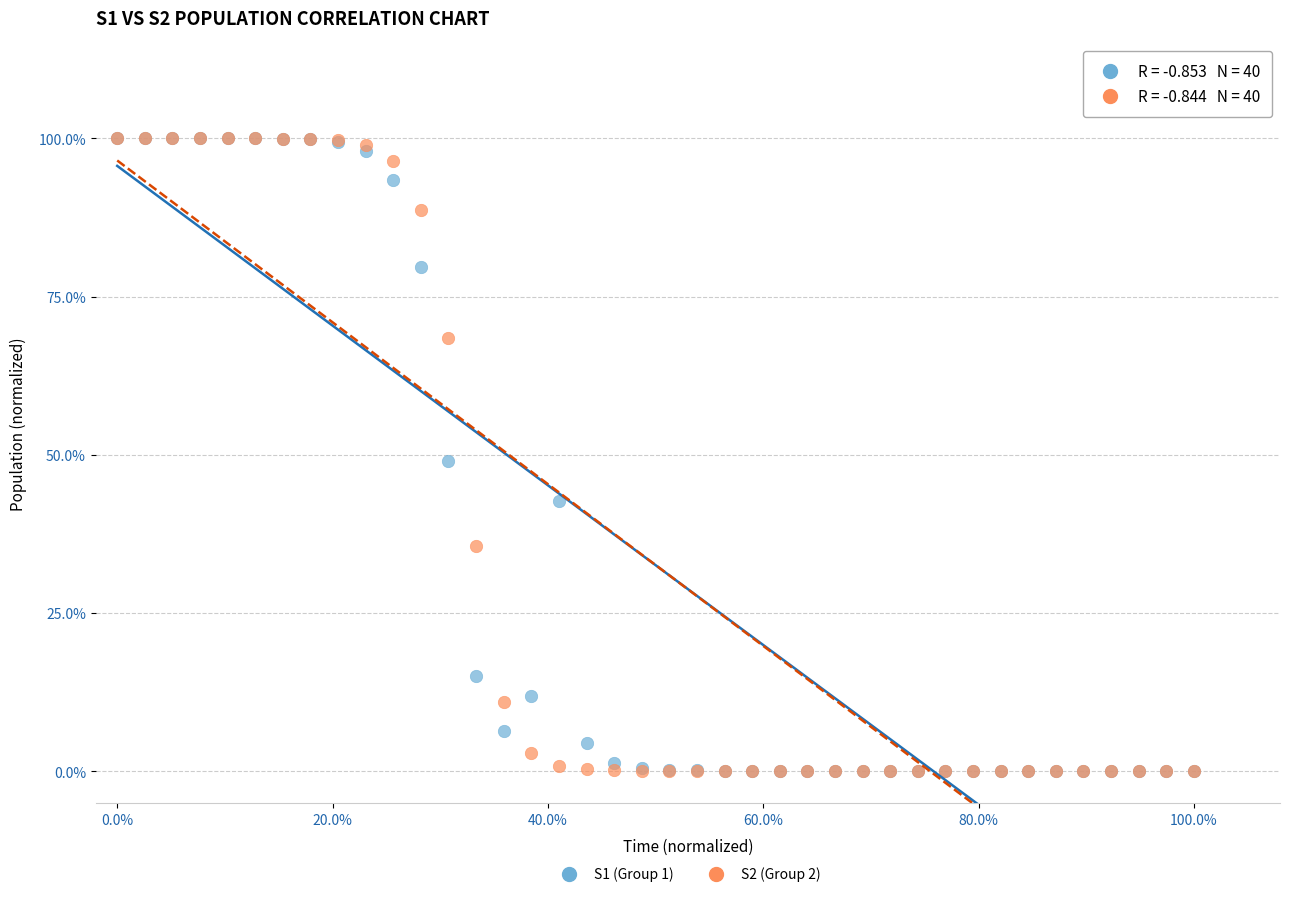

What are all the series names shown in the legend?

S1 (Group 1), S2 (Group 2)